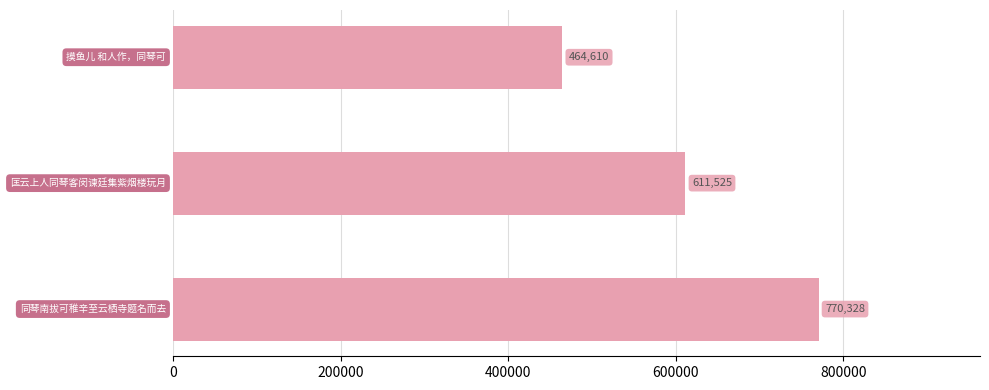

What is the value of the 2nd bar from the top?

611525